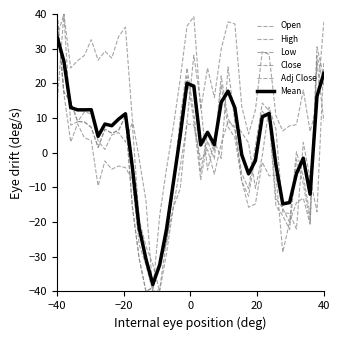

Reading left to right, transcribe all the data shown in this chart.

Open: 13.9	40.0	8.0	8.9	11.8	11.2	3.4	0.9	5.1	5.8	3.1	8.6	-19.3	-27.0	-32.2	-40.0	-29.1	-15.8	-10.4	8.9	28.1	14.1	-5.0	3.4	-1.6	24.7	8.8	5.8	2.8	-10.3	-0.9	13.1	6.8	-17.2	-17.6	-22.0	3.0	-7.4	-17.0	26.2
High: 40.0	17.0	3.1	8.3	4.3	3.6	-9.5	-2.4	-4.8	-3.8	-4.3	-7.7	-26.4	-32.4	-40.0	-39.5	-25.0	-15.7	-4.0	8.3	8.0	-2.0	1.0	-6.2	2.6	9.0	7.6	-8.0	-15.7	-14.8	-2.7	-6.7	-6.4	-28.7	-19.9	-14.4	-13.1	-20.6	26.2	9.2
Low: 33.3	40.0	24.4	26.5	28.1	32.6	26.7	29.3	27.3	33.5	36.2	9.8	-1.6	-13.8	-40.0	-18.2	-4.6	7.5	21.1	36.5	39.2	12.5	24.4	16.0	29.9	37.7	37.1	13.4	5.4	12.3	29.1	28.4	10.7	6.3	7.8	8.1	18.1	6.1	13.7	37.7
Close: 40.0	17.5	14.8	9.0	8.9	7.3	1.5	6.8	5.6	6.5	10.6	-15.4	-30.4	-40.0	-38.9	-32.0	-25.9	-9.7	7.6	22.0	9.2	-7.7	3.4	-1.8	19.7	7.5	4.4	-8.2	-12.5	-0.4	12.0	9.7	-15.4	-18.2	-22.1	-2.0	-9.0	-20.0	28.0	19.4
Adj Close: 40.0	17.5	14.8	9.0	8.9	7.3	1.6	6.8	5.6	6.5	10.6	-15.4	-30.4	-40.0	-38.9	-32.0	-25.9	-9.7	9.9	24.4	11.5	-5.6	5.7	0.4	22.2	9.8	6.7	-6.0	-10.4	1.8	14.3	12.1	-13.2	-16.1	-20.0	0.3	-6.8	-17.9	30.5	21.9
Mean: 33.5	26.4	13.0	12.4	12.4	12.4	4.7	8.3	7.8	9.7	11.2	-4.0	-21.6	-30.6	-38.0	-32.3	-22.1	-8.7	4.8	20.0	19.2	2.2	5.9	2.3	14.5	17.8	12.9	-0.6	-6.1	-2.3	10.3	11.3	-3.5	-14.8	-14.4	-6.0	-1.6	-12.0	16.3	22.9